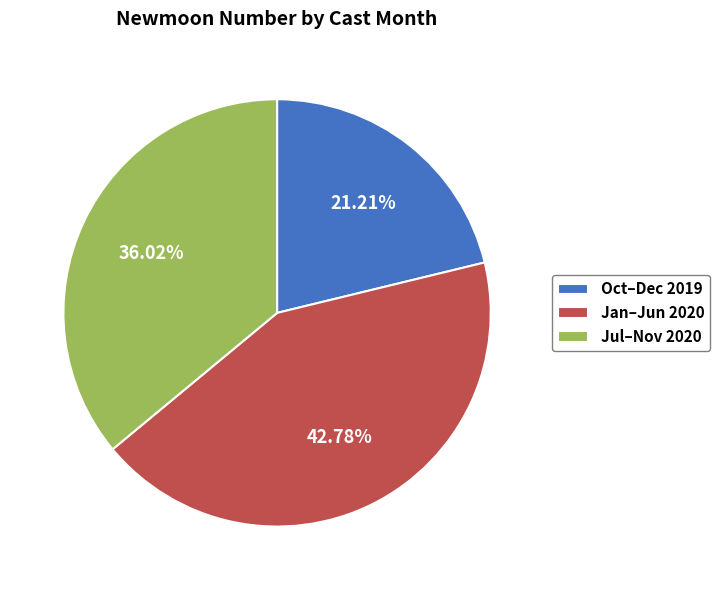

Between Jan–Jun 2020 and Jul–Nov 2020, which is larger?

Jan–Jun 2020